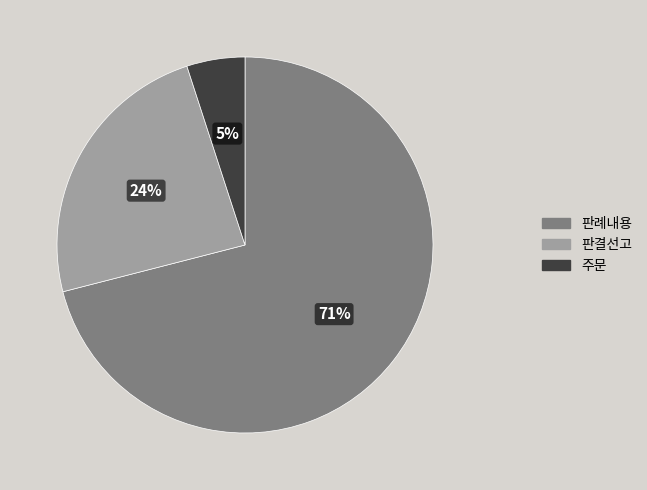

Combined, do 주문 and 판결선고 account for over 50%?

No